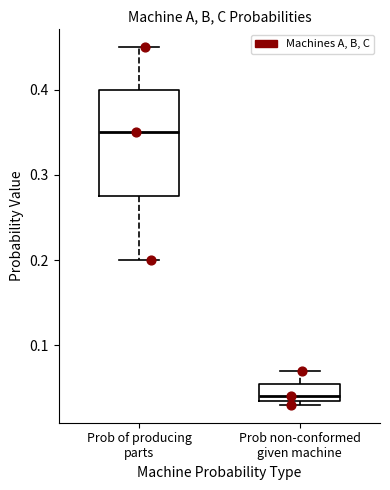

Reading left to right, read every box against the y-axis: the position of its median line, the range the box covers, and the ends of its whiskers. The values are not printed on the chart, so give them approximately, as read against the axis.

Prob of producing parts: median 0.35, box 0.28 to 0.40, whiskers 0.20 to 0.45
Prob non-conformed given machine: median 0.04 (just above the box's lower edge), box 0.04 to 0.06, whiskers 0.03 to 0.07